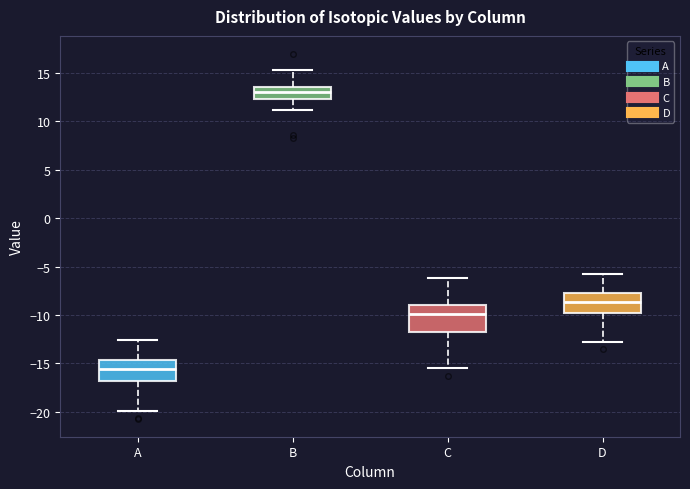

Reading left to right, read every box against the y-axis: the position of its median line, the range the box covers, and the ends of its whiskers. The values are not printed on the chart, so give them approximately, as read against the axis.

A: median -15.5, box -17.0 to -14.5, whiskers -20.0 to -12.5
B: median 13.0, box 12.5 to 13.5, whiskers 11.0 to 15.5
C: median -10.0, box -12.0 to -9.0, whiskers -15.5 to -6.0
D: median -8.5, box -10.0 to -7.5, whiskers -13.0 to -5.5